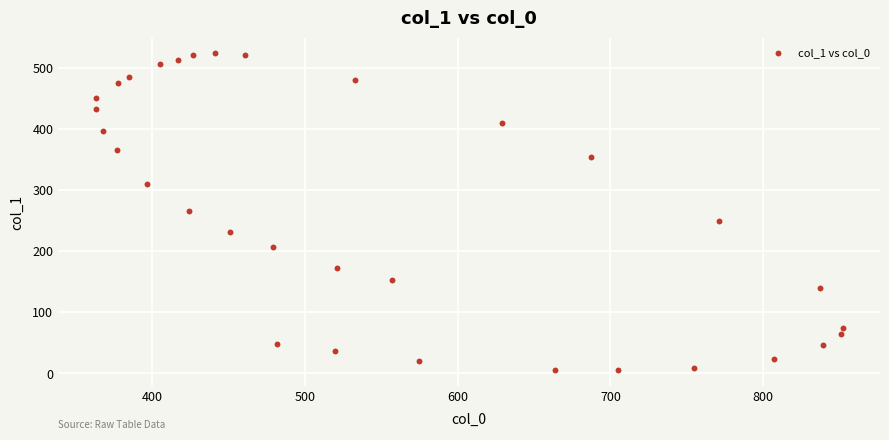

What is the range of X values (max minus min)?

489